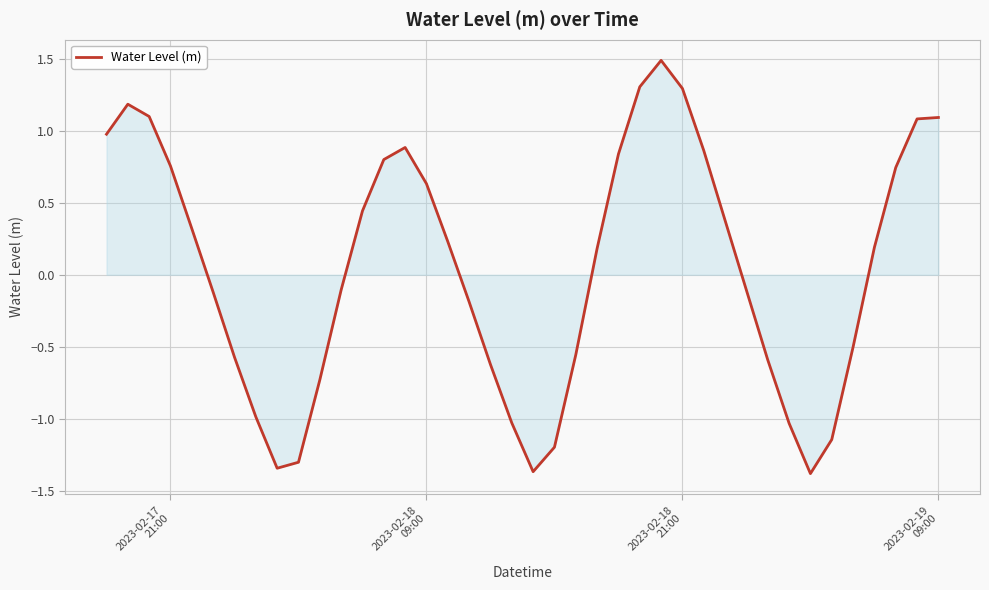

How many values are below 0?

19